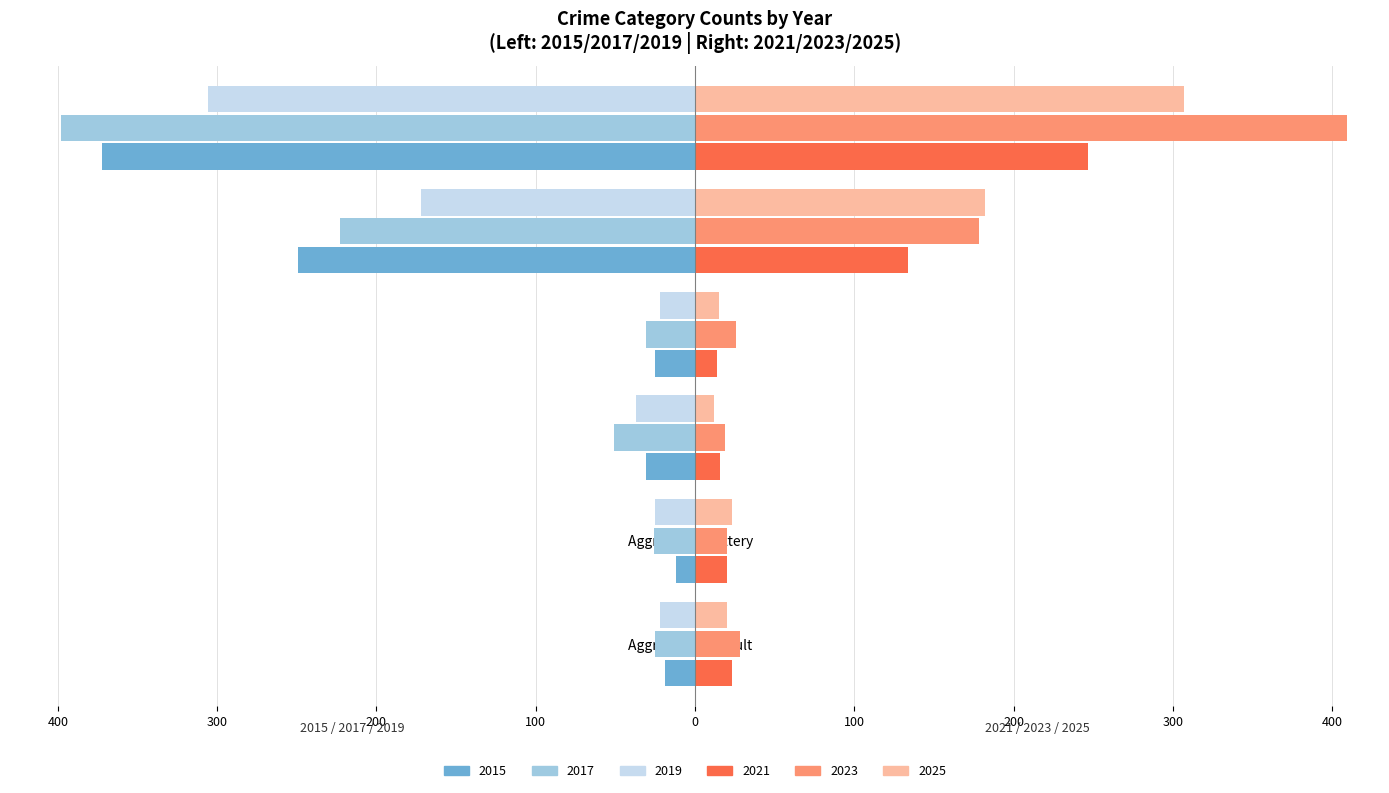

What value does the 2021 series have at Total, to the nearest 10?

250